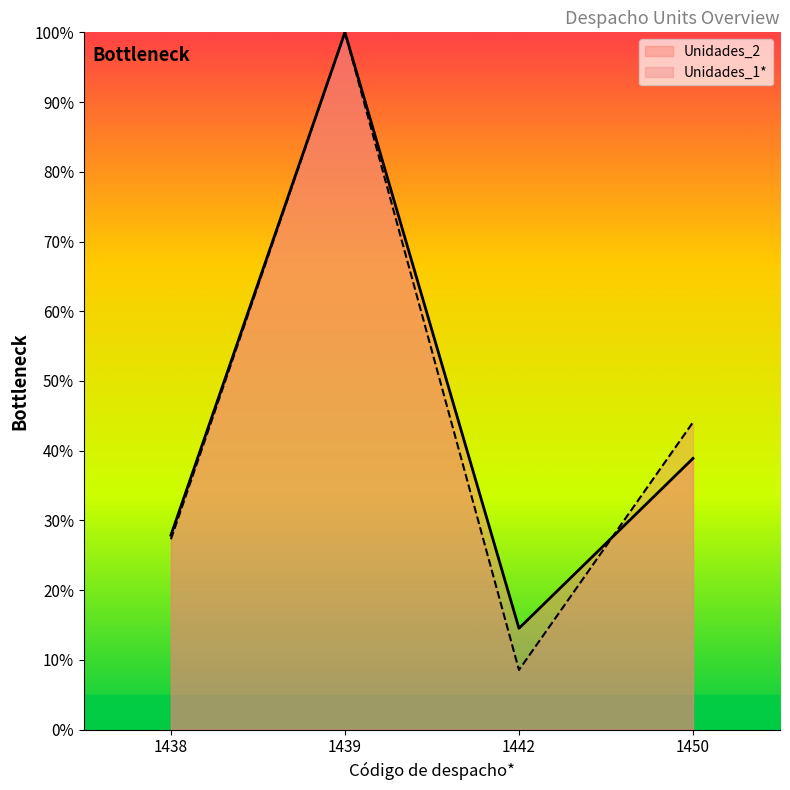

The Unidades_1* series shows 8.6 at 1442. True or false?

True